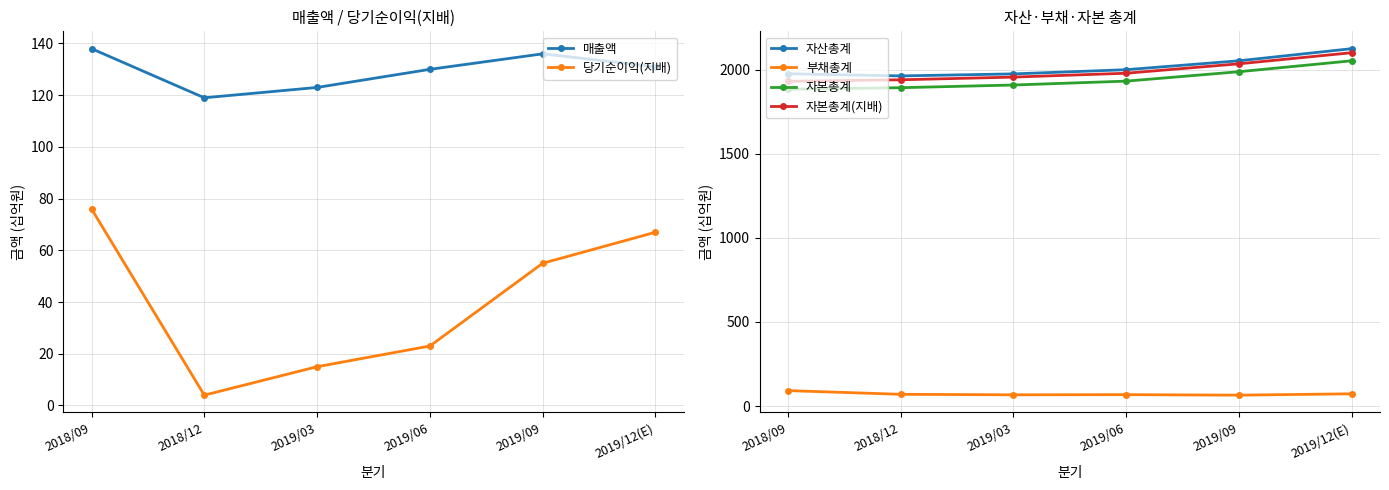

What position from the right is 2019/06?

3